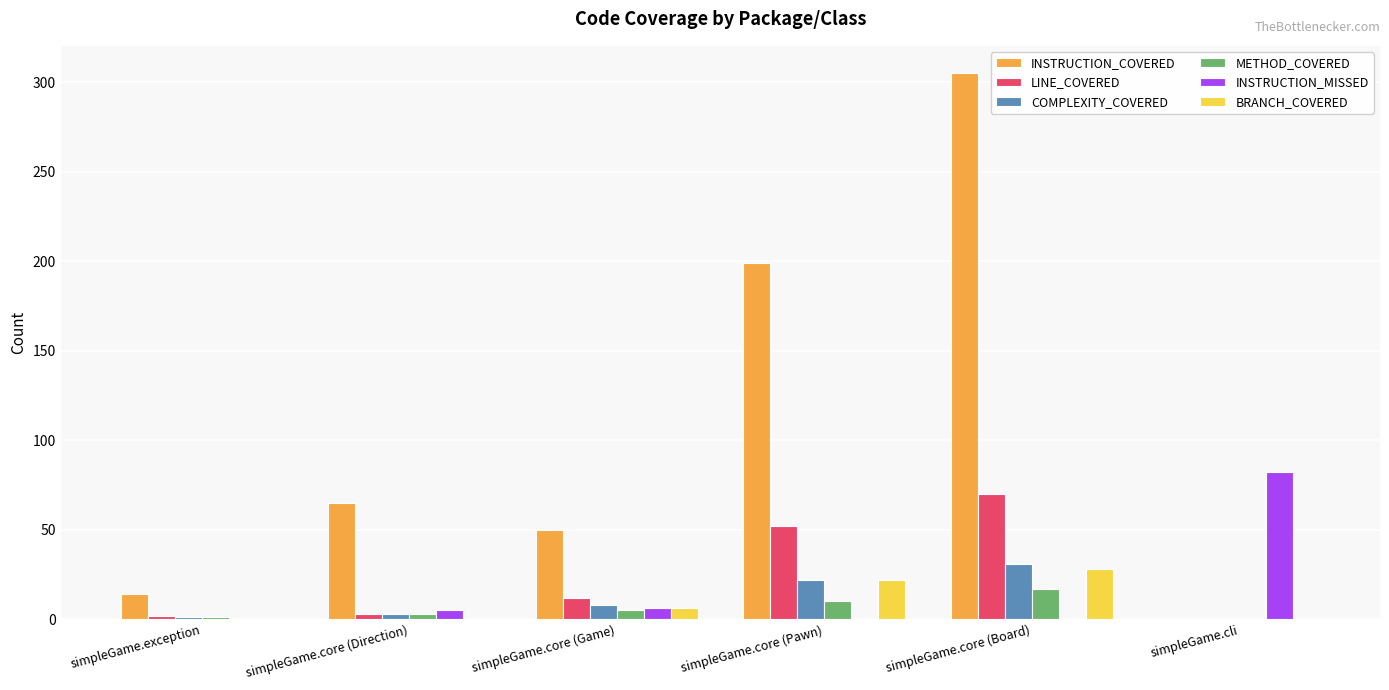

What is the total value across all series at simpleGame.cli?

82